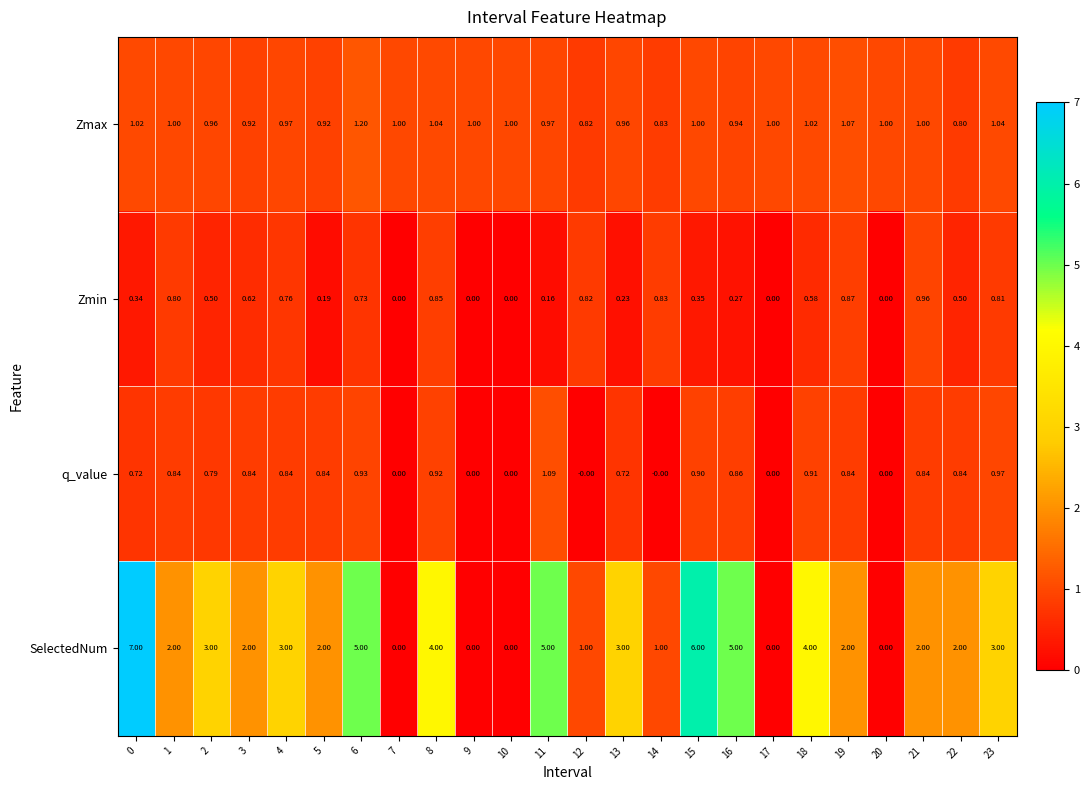

Is the value of SelectedNum at 17 greater than the value of Zmax at 7?

No